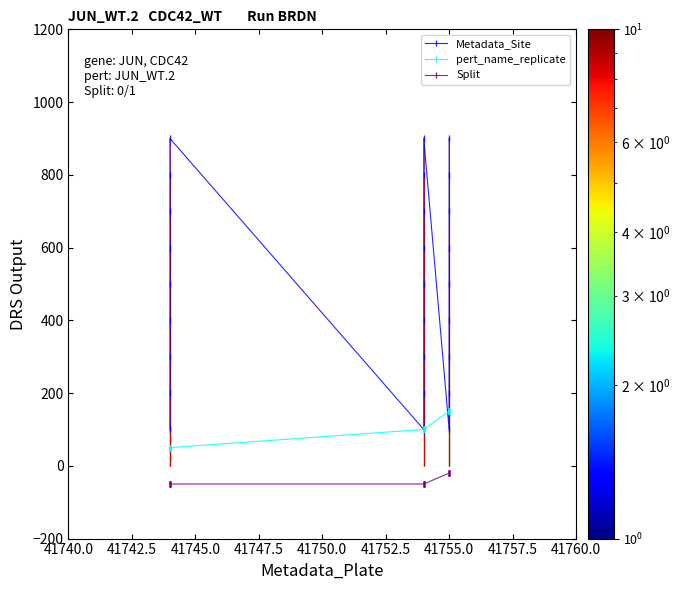

True or false: pert_name_replicate and Split intersect in this chart.

False